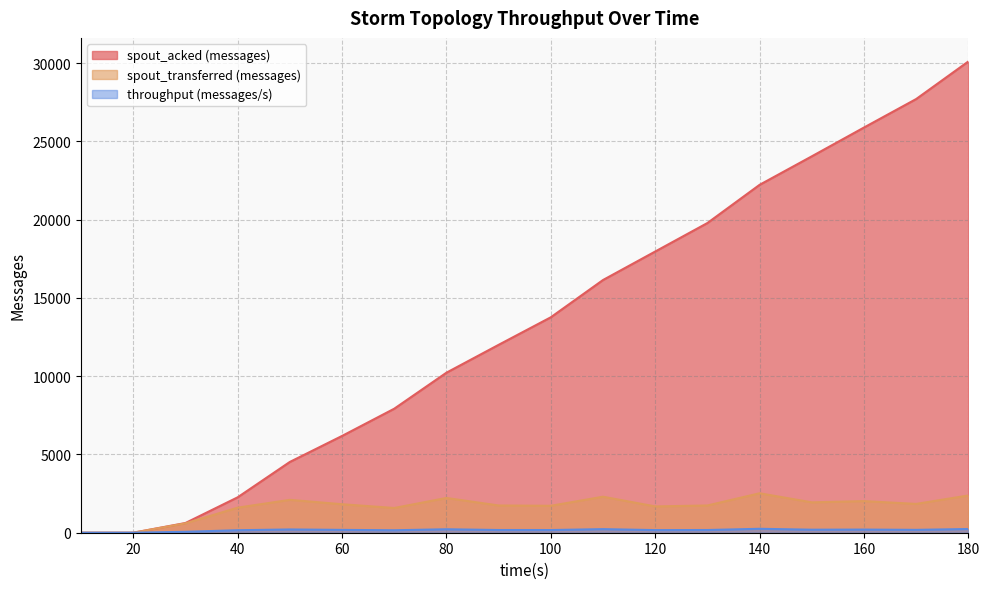

What is the total value across all series at 80?

12661